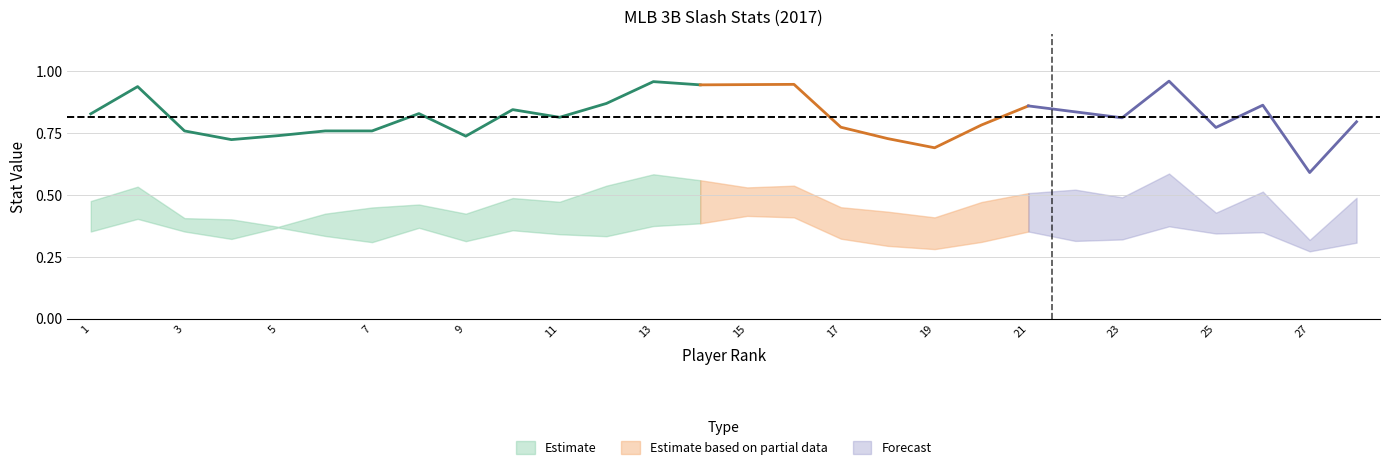

Reading left to right, list all the values displayed in this chart.

OBP: 1=0.4	2=0.4	3=0.4	4=0.3	5=0.4	6=0.3	7=0.3	8=0.4	9=0.3	10=0.4	11=0.3	12=0.3	13=0.4	14=0.4	15=0.4	16=0.4	17=0.3	18=0.3	19=0.3	20=0.3	21=0.4	22=0.3	23=0.3	24=0.4	25=0.3	26=0.3	27=0.3	28=0.3
SLG: 1=0.5	2=0.5	3=0.4	4=0.4	5=0.4	6=0.4	7=0.4	8=0.5	9=0.4	10=0.5	11=0.5	12=0.5	13=0.6	14=0.6	15=0.5	16=0.5	17=0.5	18=0.4	19=0.4	20=0.5	21=0.5	22=0.5	23=0.5	24=0.6	25=0.4	26=0.5	27=0.3	28=0.5
OPS: 1=0.8	2=0.9	3=0.8	4=0.7	5=0.7	6=0.8	7=0.8	8=0.8	9=0.7	10=0.8	11=0.8	12=0.9	13=1.0	14=0.9	15=0.9	16=0.9	17=0.8	18=0.7	19=0.7	20=0.8	21=0.9	22=0.8	23=0.8	24=1.0	25=0.8	26=0.9	27=0.6	28=0.8